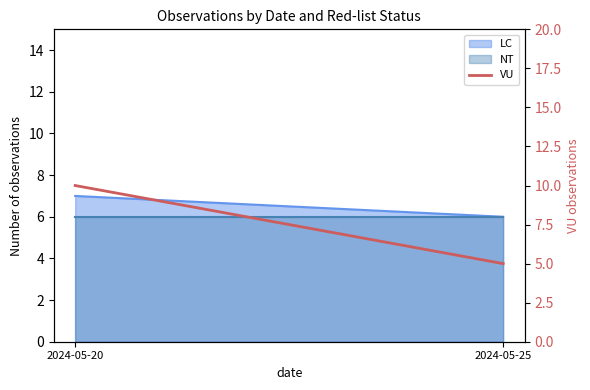

What is the greatest value displayed?

10